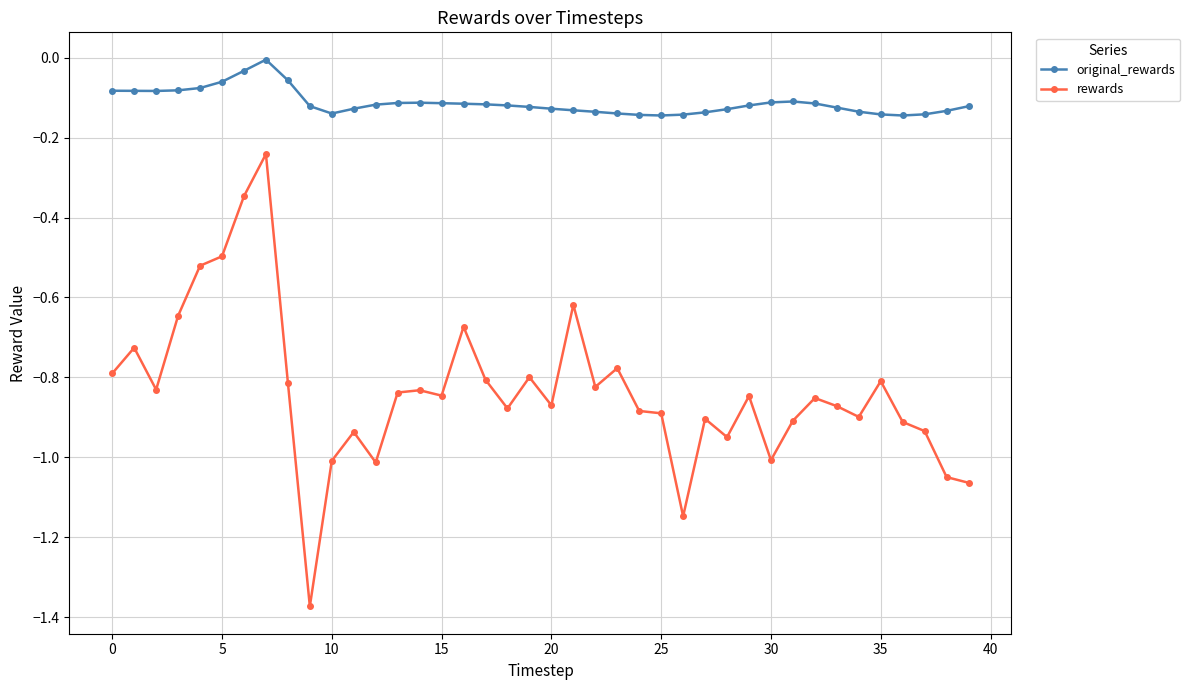

Which series has the largest total across all categories?

original_rewards